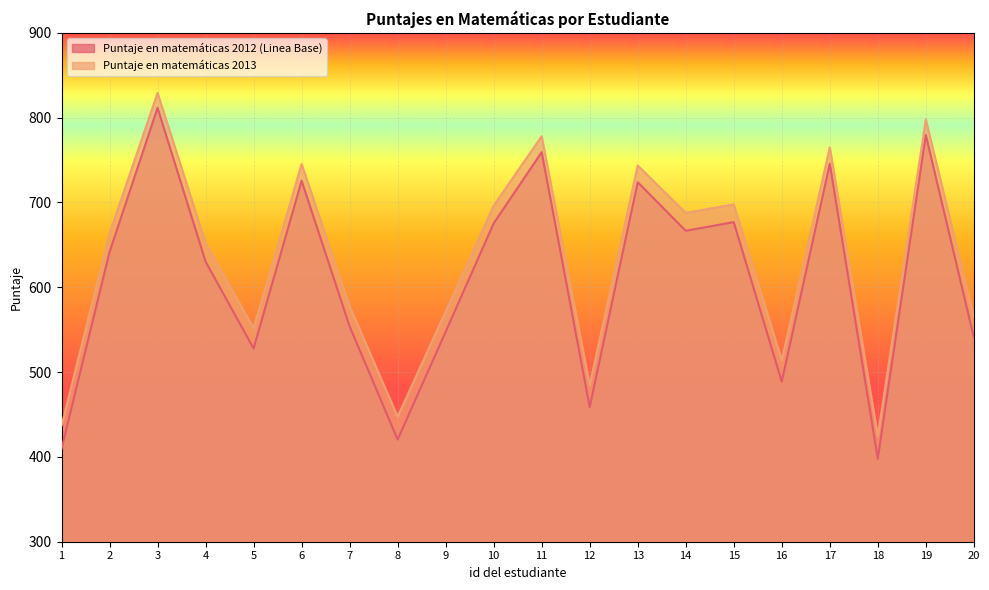

What is the average value of the Puntaje en matemáticas 2013 series?

631.5